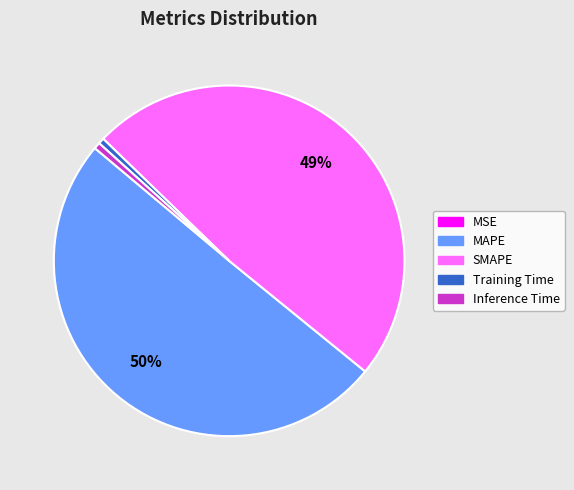

The Training Time slice represents 6% of the pie. True or false?

False